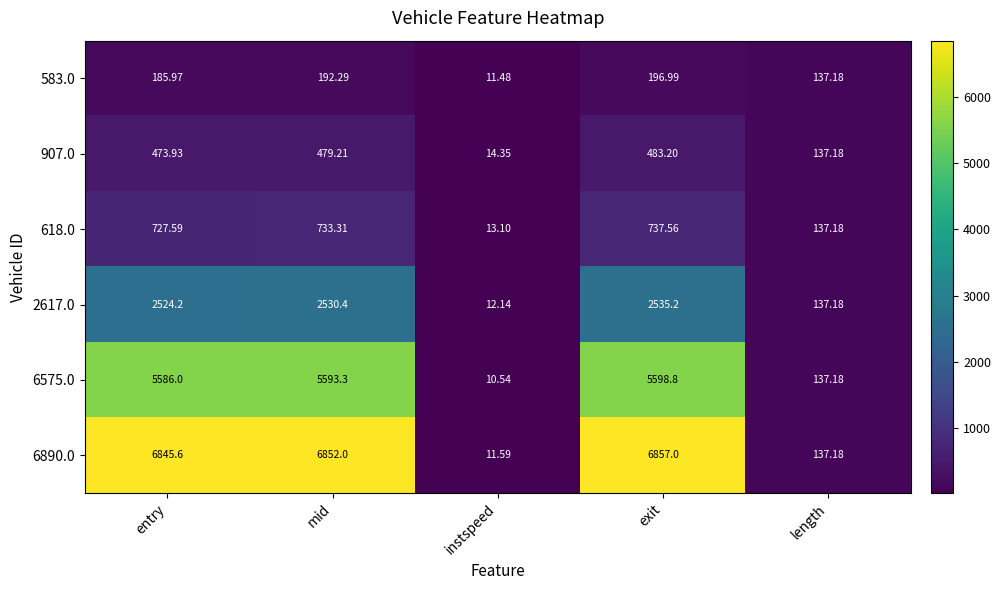

How many values in the 2617.0 series are below 2524?

2